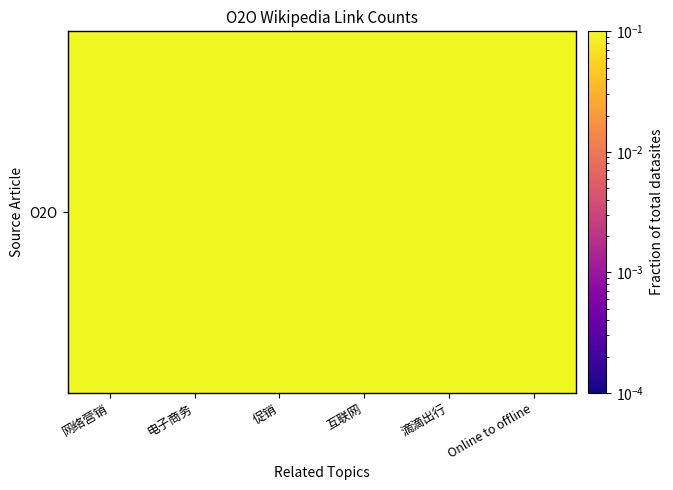

The value at 网络营销 is 0.1. True or false?

False